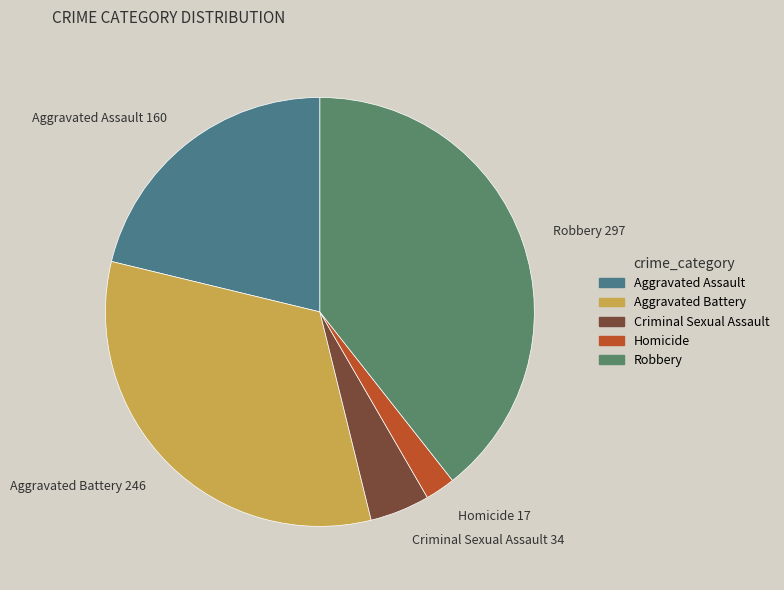

Count the number of slices in the pie.

5